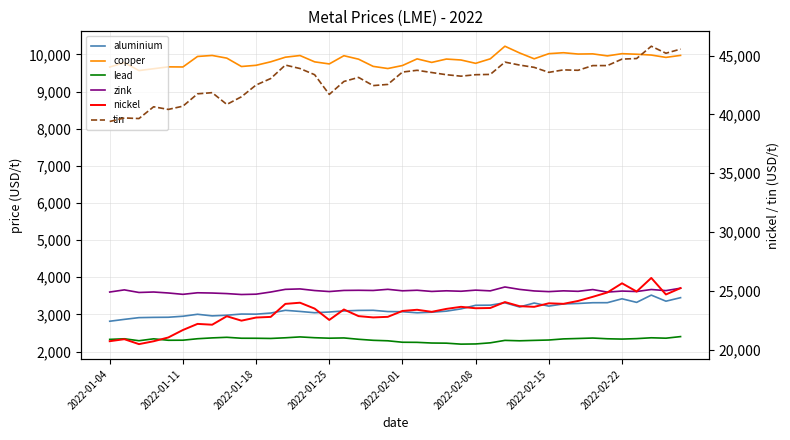

List the series in order of their peak value, highest first.

tin, nickel, copper, zink, aluminium, lead